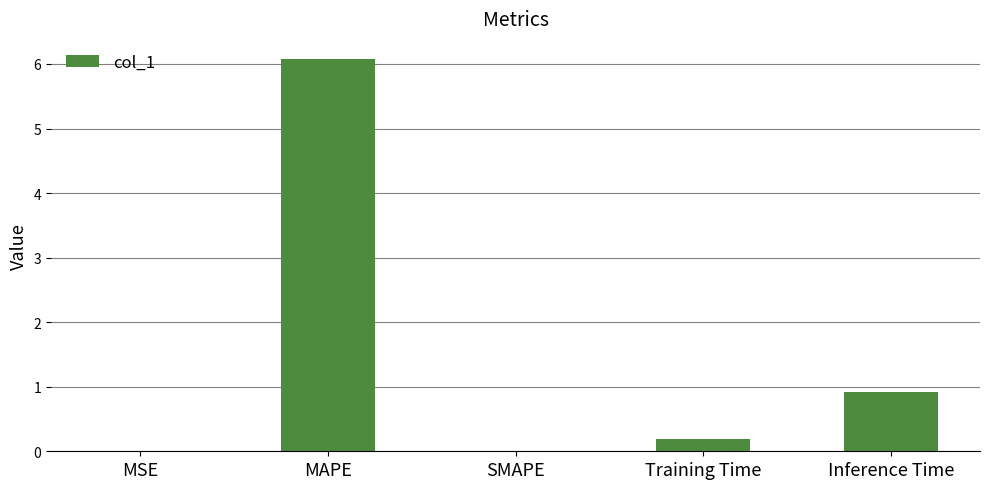

Is it true that the value at Training Time is 0.2?

True